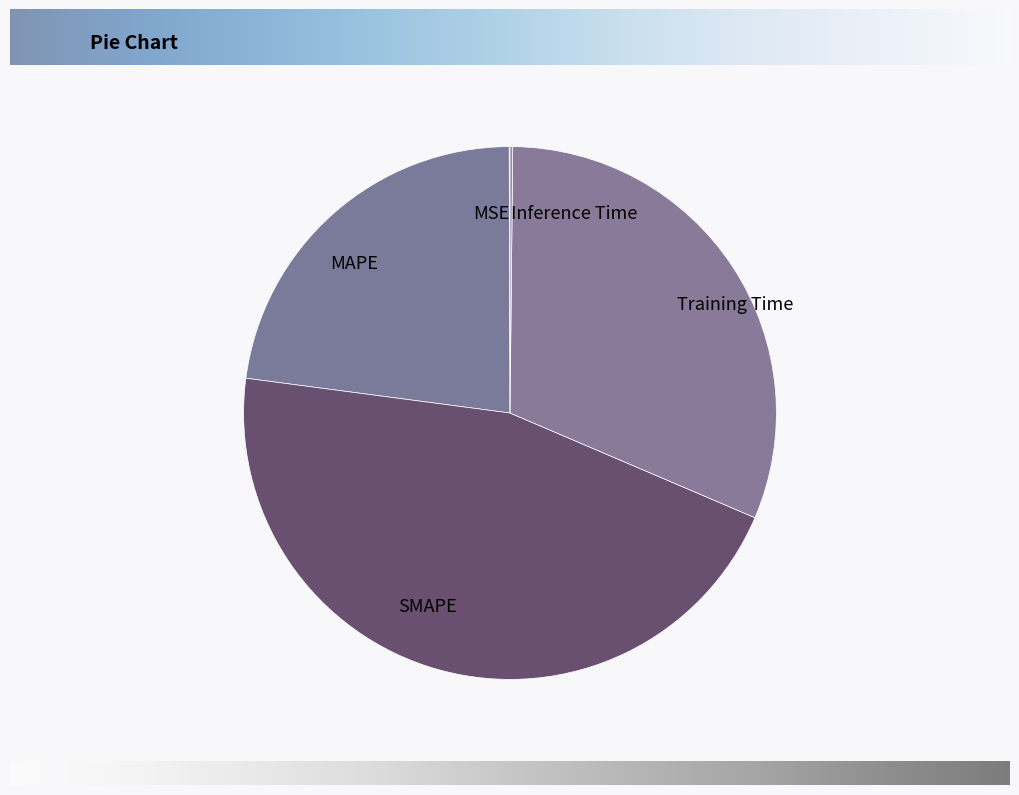

Between MAPE and SMAPE, which is larger?

SMAPE